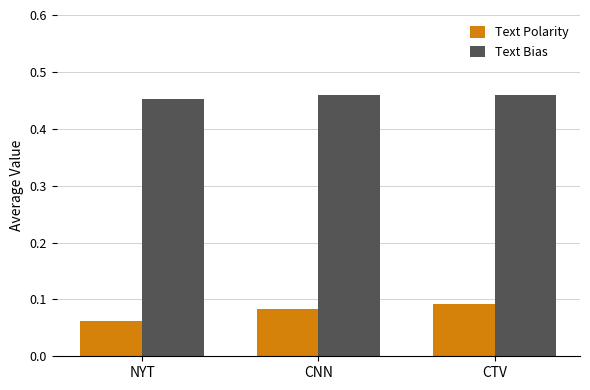

At CTV, list the series in order from smallest to largest.

Text Polarity, Text Bias